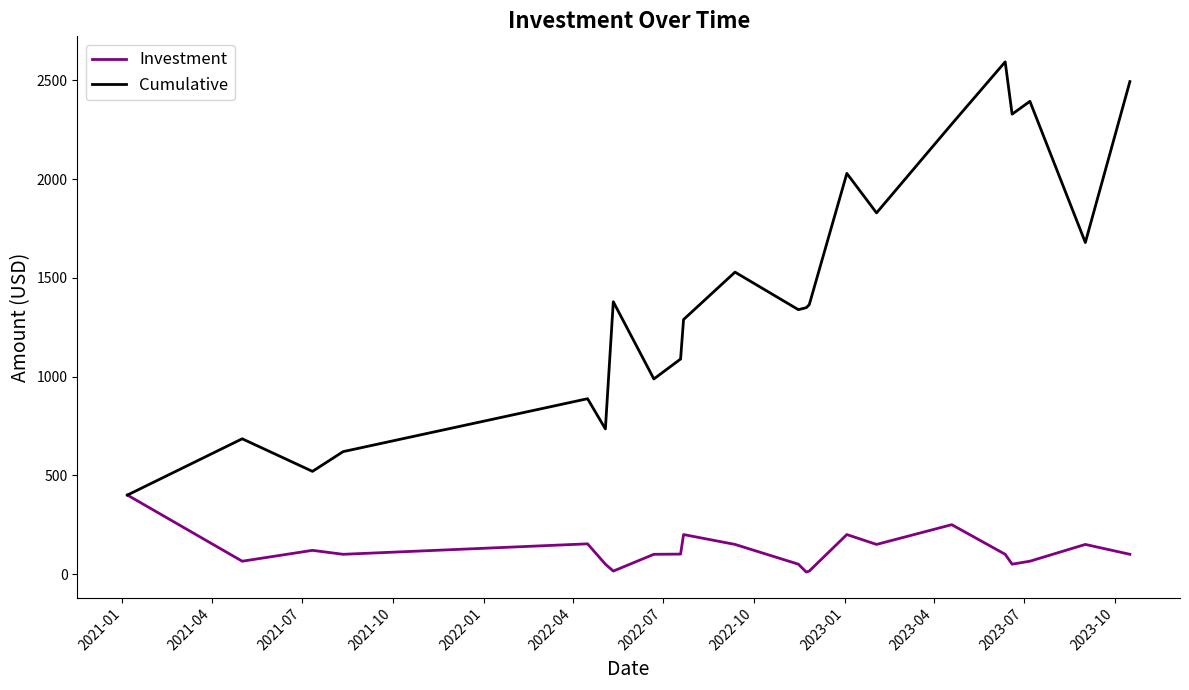

What is the maximum value shown in the chart?

2594